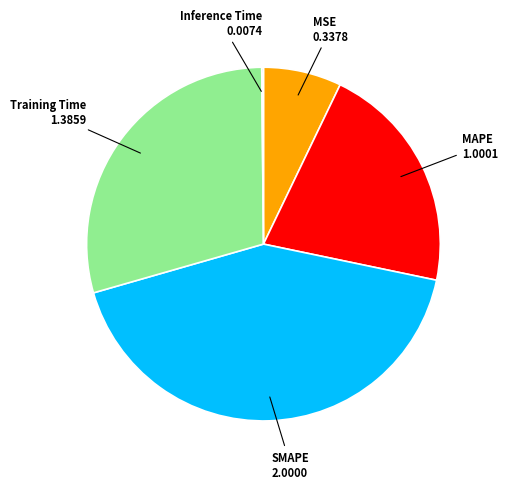

Is there a majority slice in this chart?

No